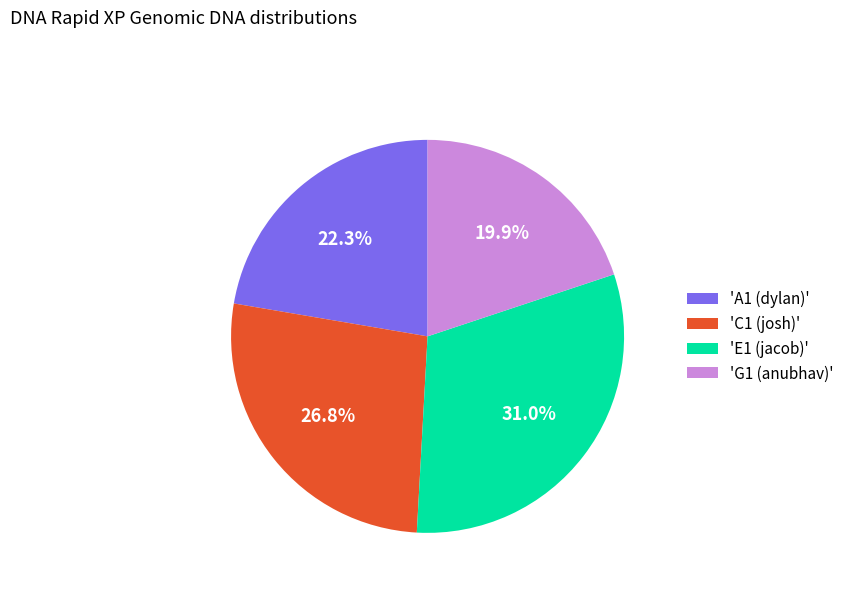

What percentage is NOT represented by 'C1 (josh)'?

73.2%